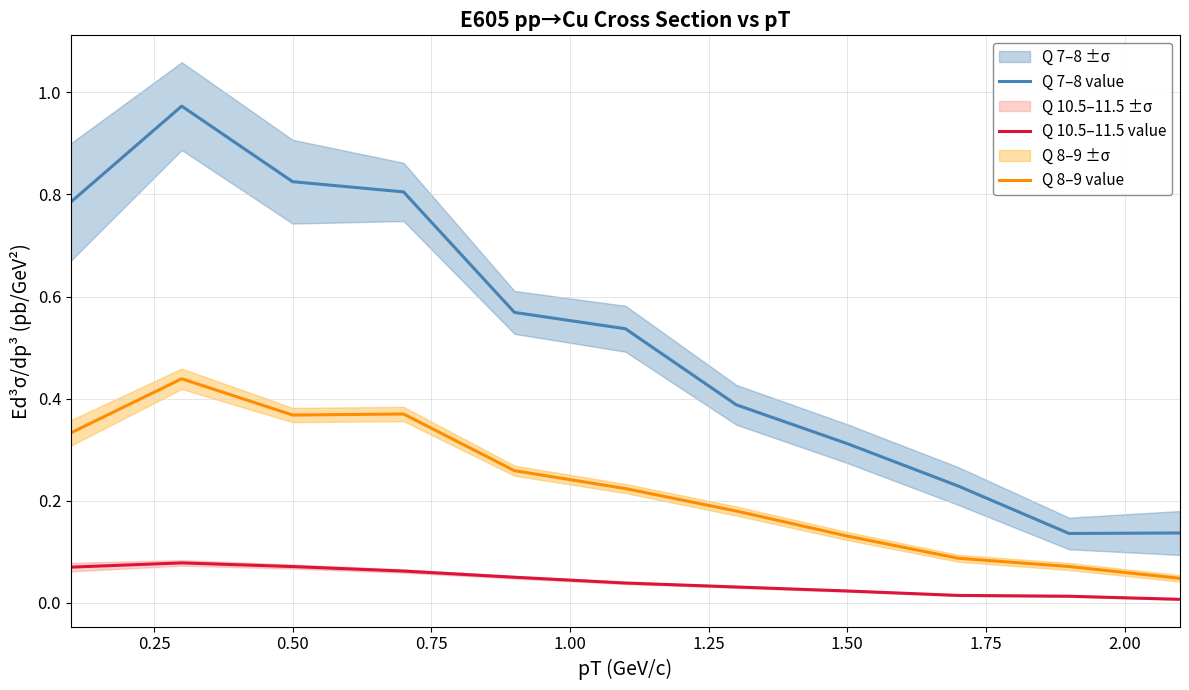

What is the maximum value shown in the chart?

1.0